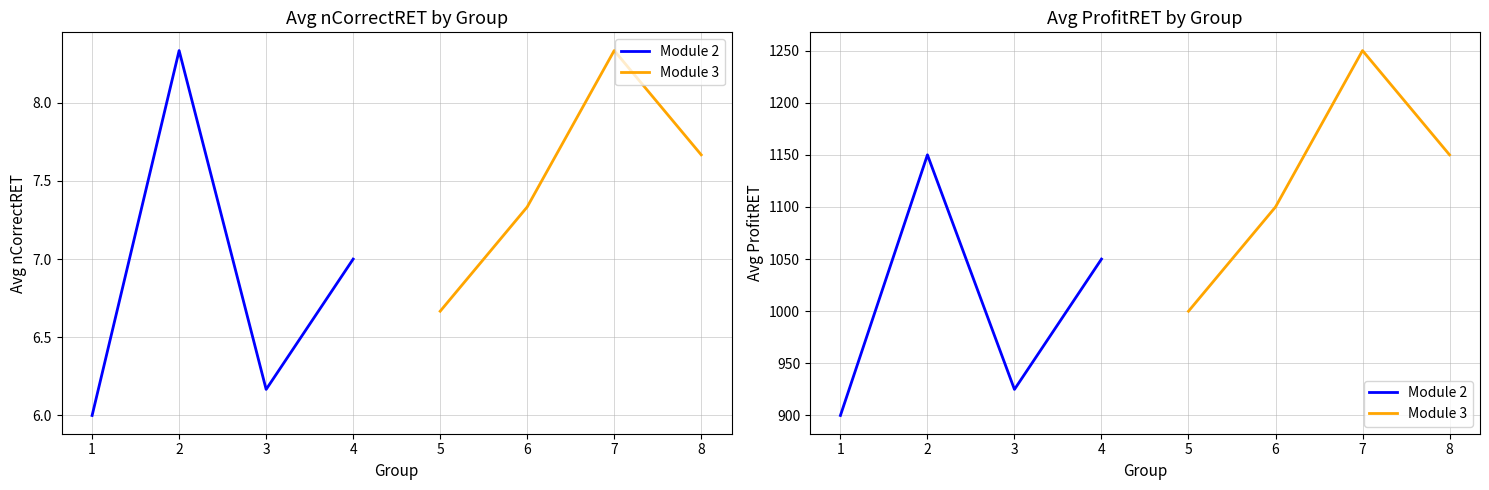

In Module 2, how many points are lower than both neighbors (excluding endpoints)?

1